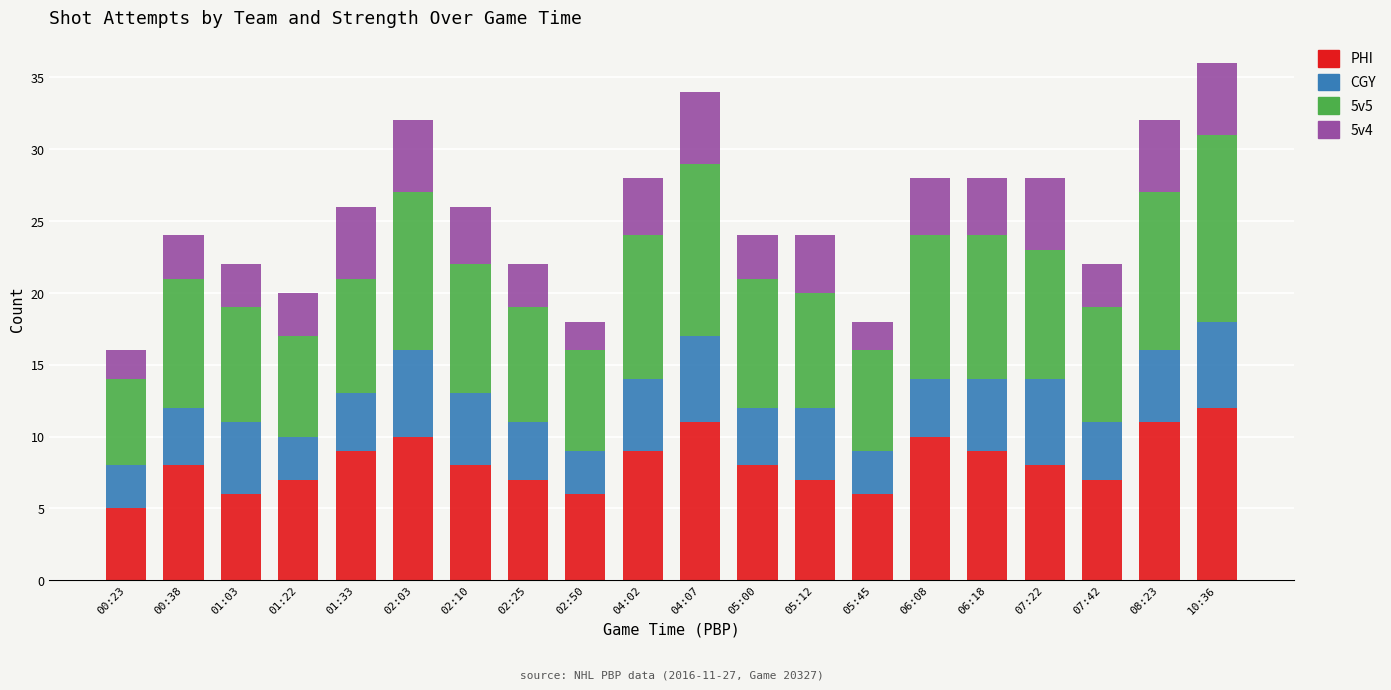

What is the maximum value for PHI?

12